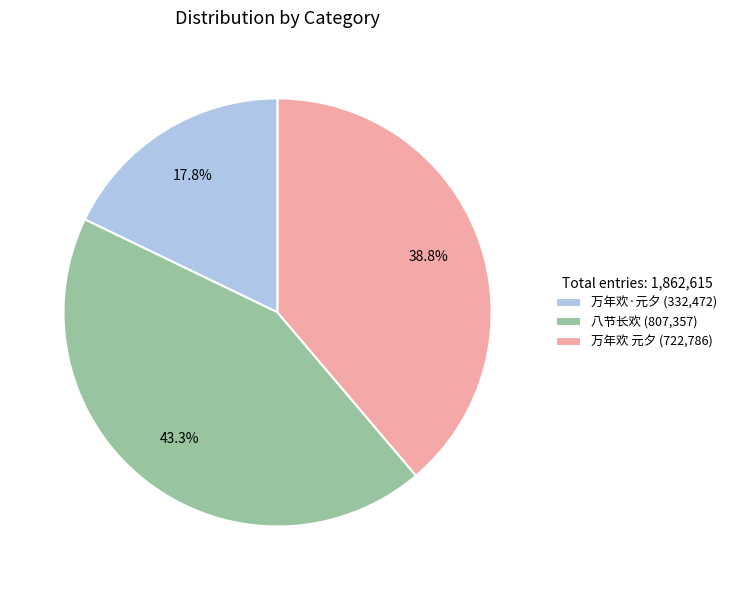

Which slice is the smallest?

万年欢·元夕